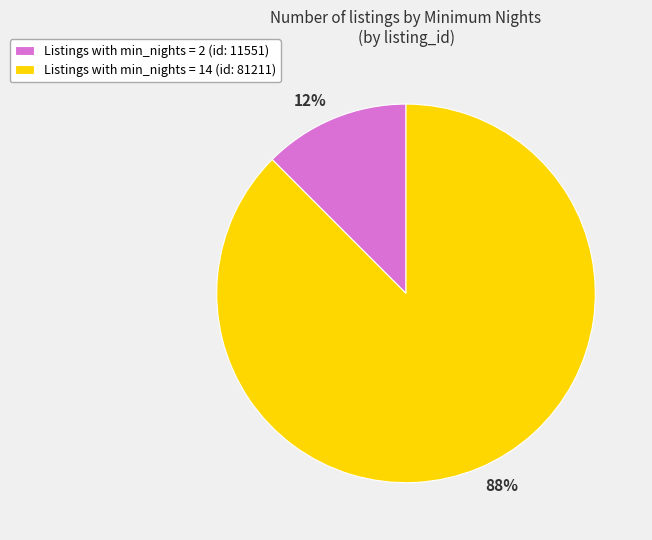

How many slices are in this pie chart?

2